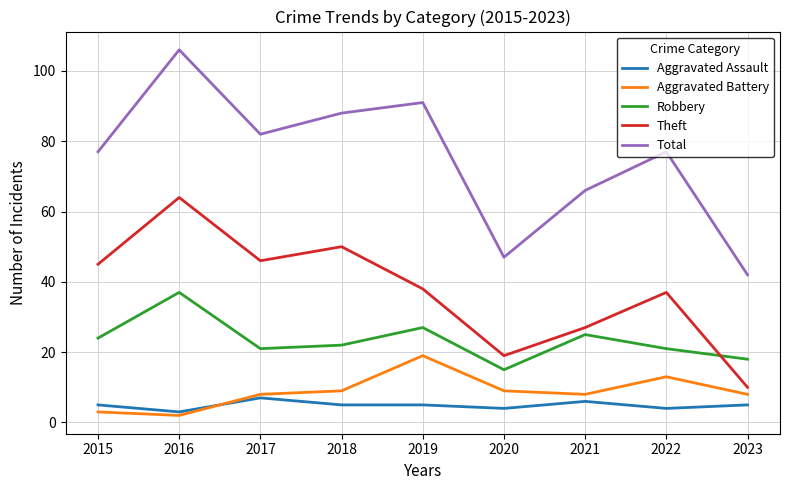

True or false: Aggravated Battery has a value of 2 at 2016.

True